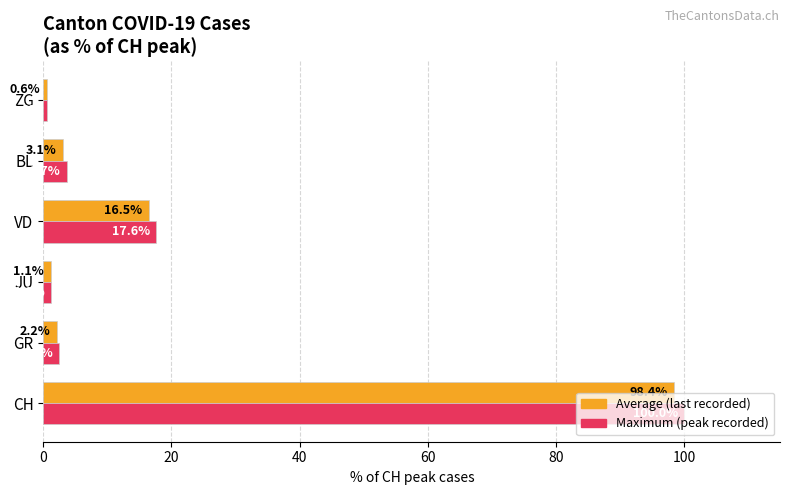

At VD, list the series in order from largest to smallest.

Maximum (peak recorded), Average (last recorded)